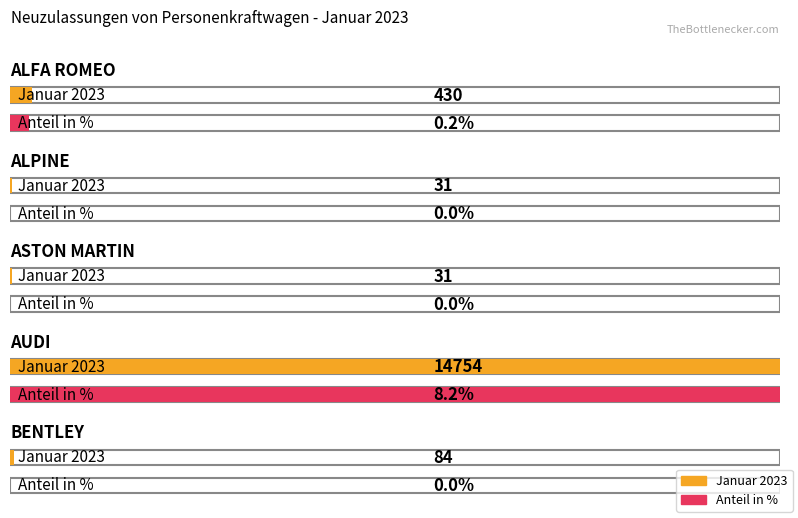

At which category does the chart reach its peak across all series?

AUDI